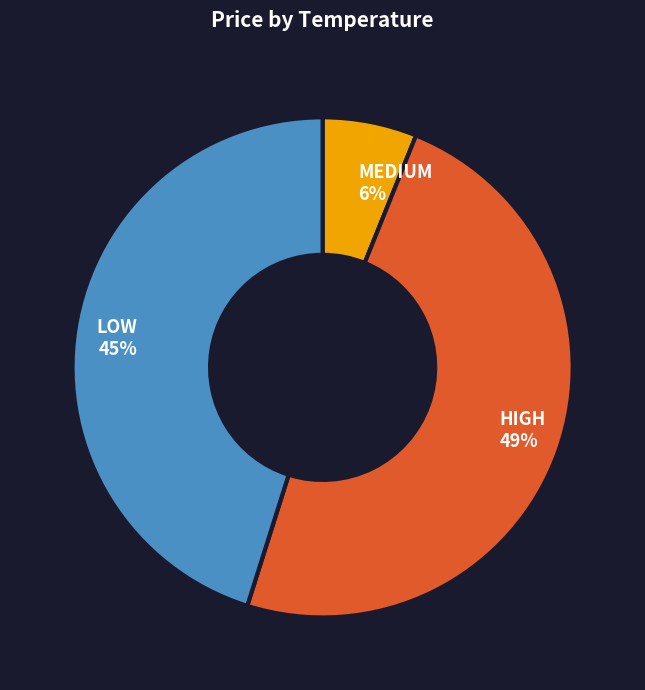

Which has a higher value, MEDIUM 6% or LOW 45%?

LOW 45%